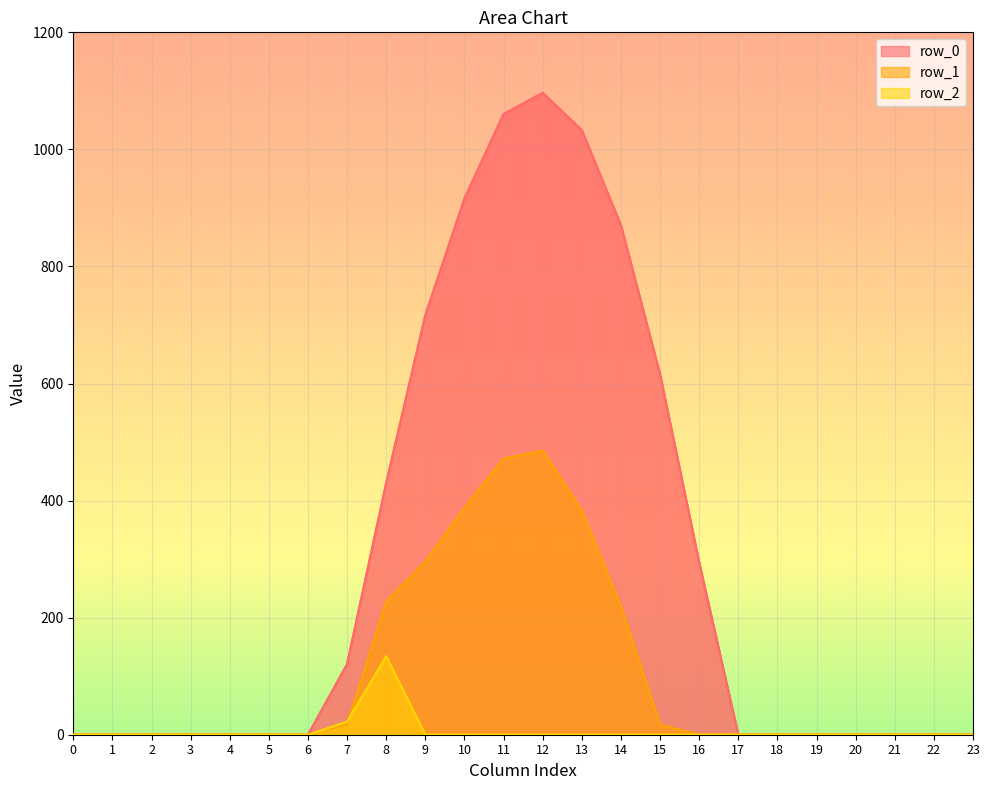

What is the average value of the row_1 series?

104.4